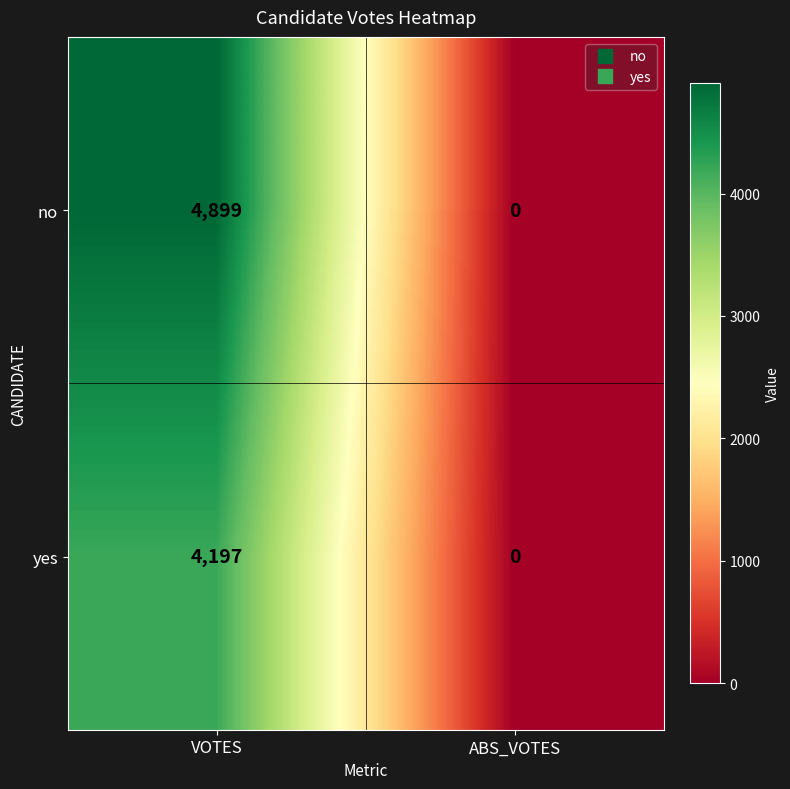

Which series has the largest range (max minus min)?

no